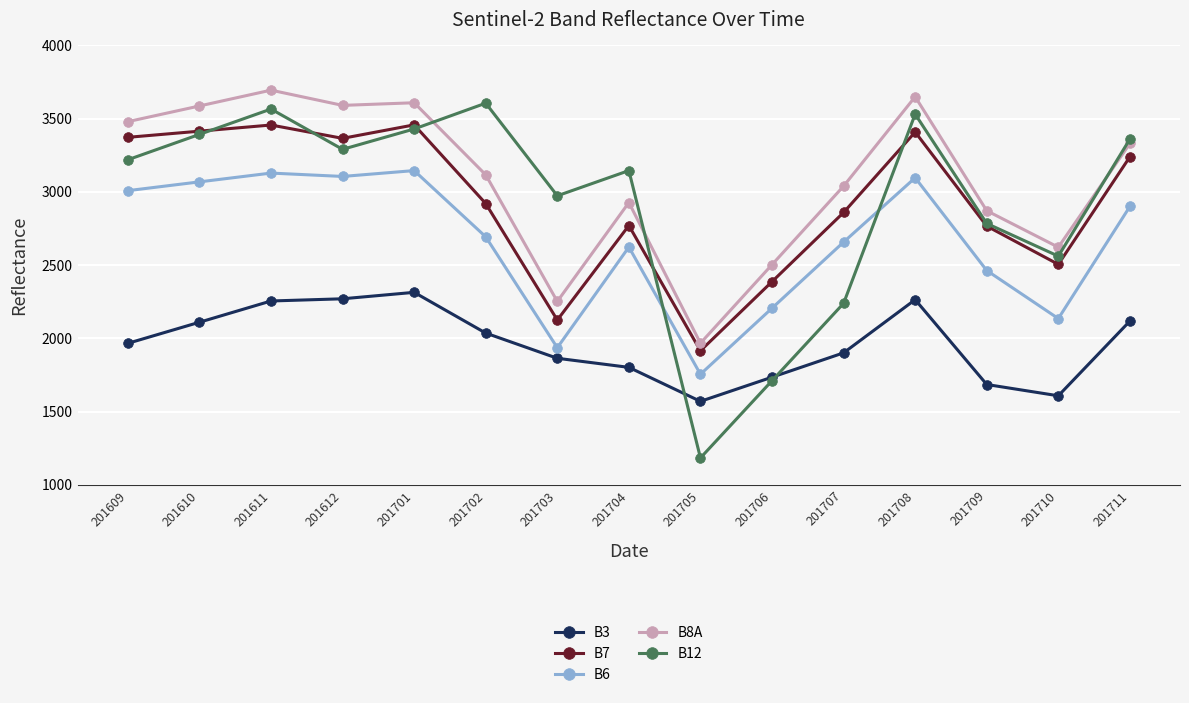

True or false: B6 has more than 2 points higher than both neighbors.

True